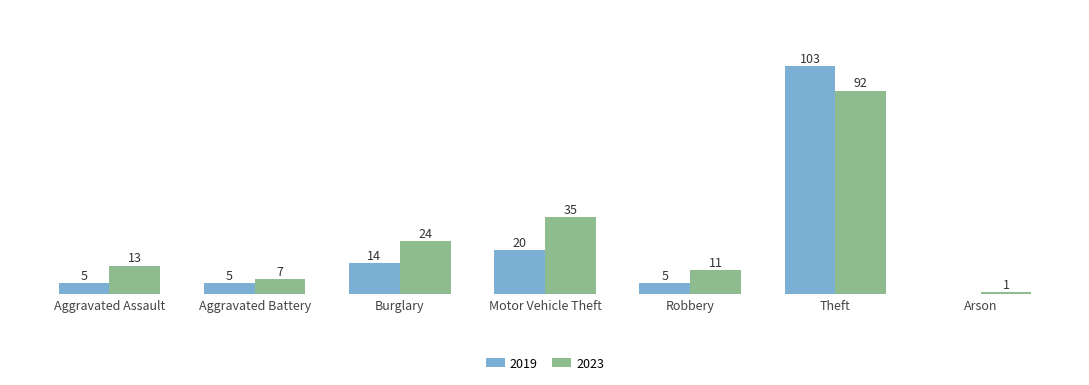

At which label is 2023 closest to 46?

Motor Vehicle Theft